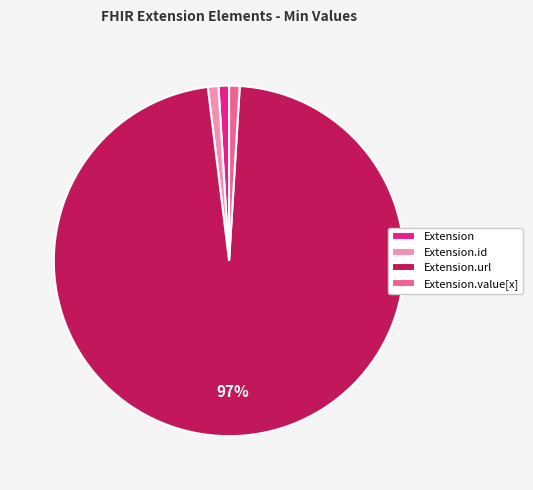

Which category has the biggest portion of the pie?

Extension.url